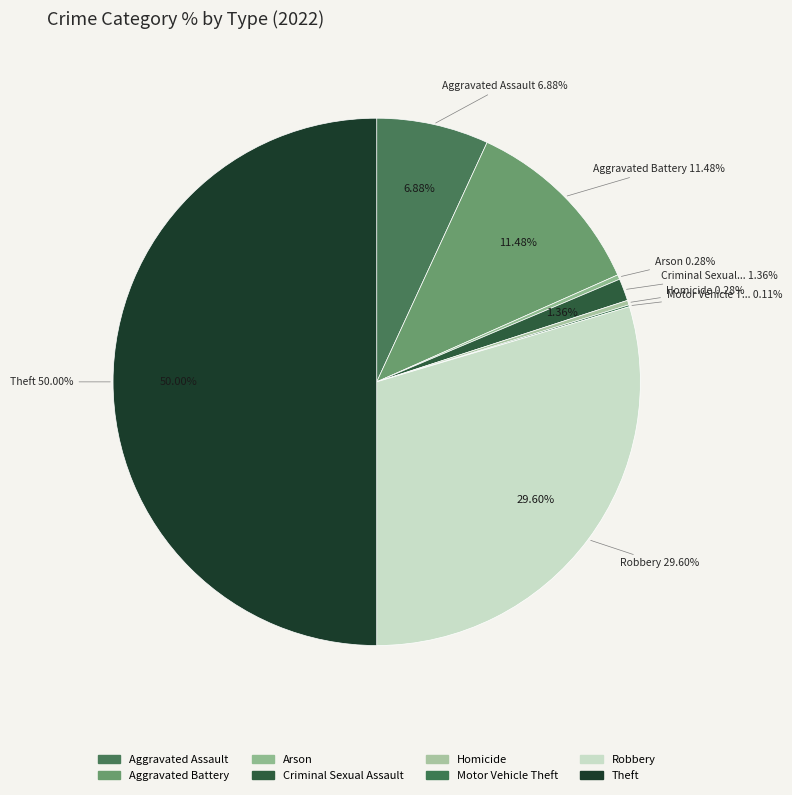

What is the largest slice in the pie chart?

Theft